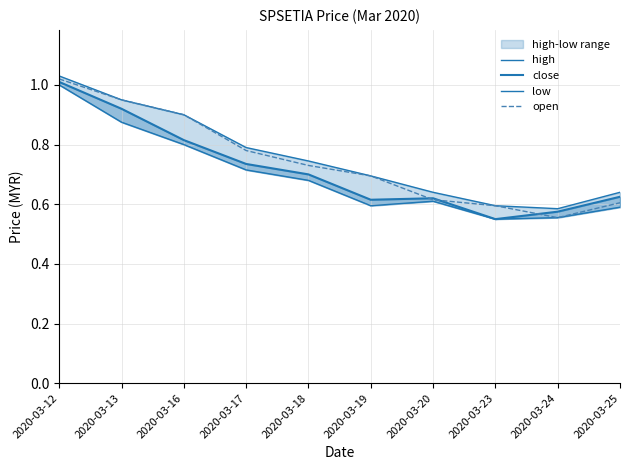

Where is open nearest to the value 0?

2020-03-24